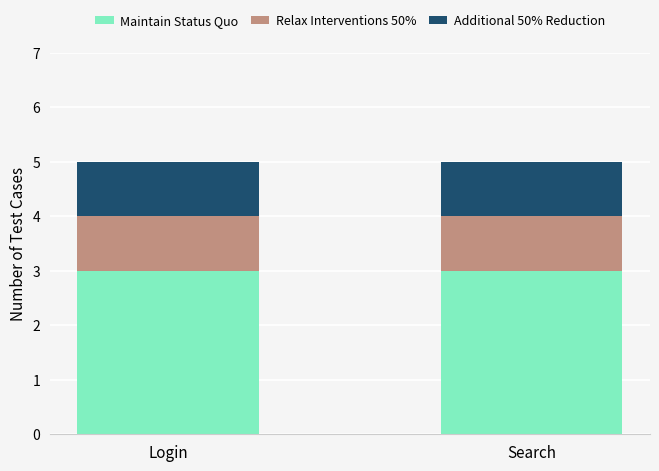

Reading right to left, transcribe the values for Maintain Status Quo.

Search=3	Login=3